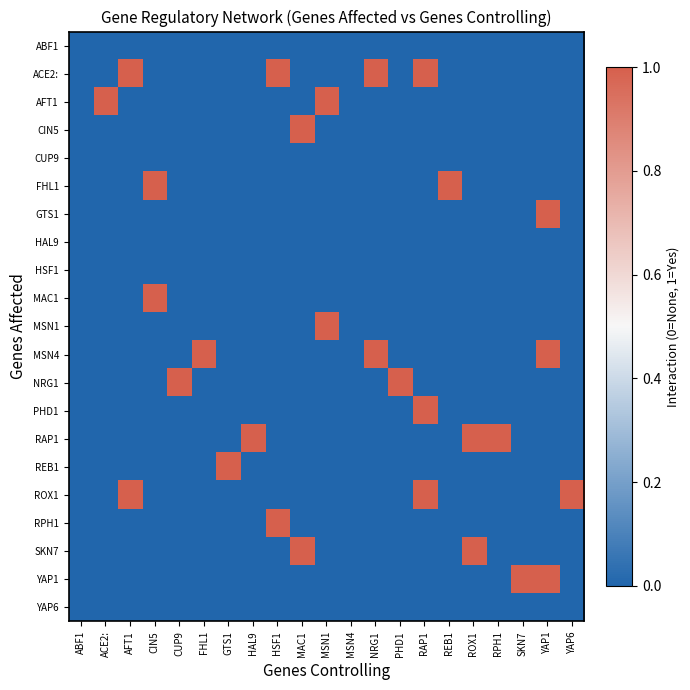

Between NRG1 and CIN5, which is larger?

NRG1